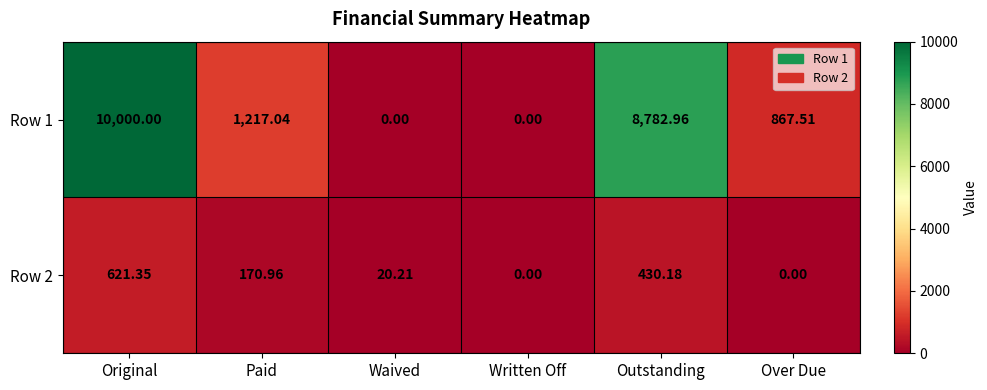

Which label corresponds to the largest value in the chart?

Original